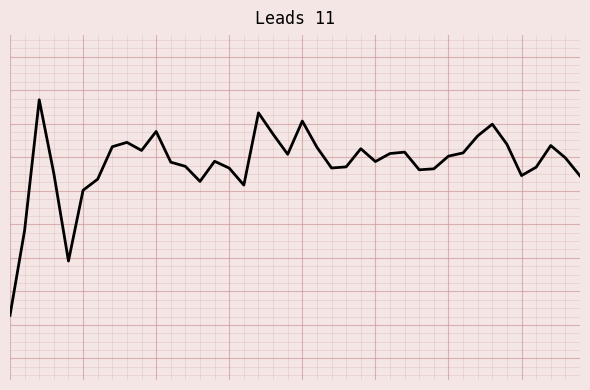

Is this an area chart (filled region under the line)?

No